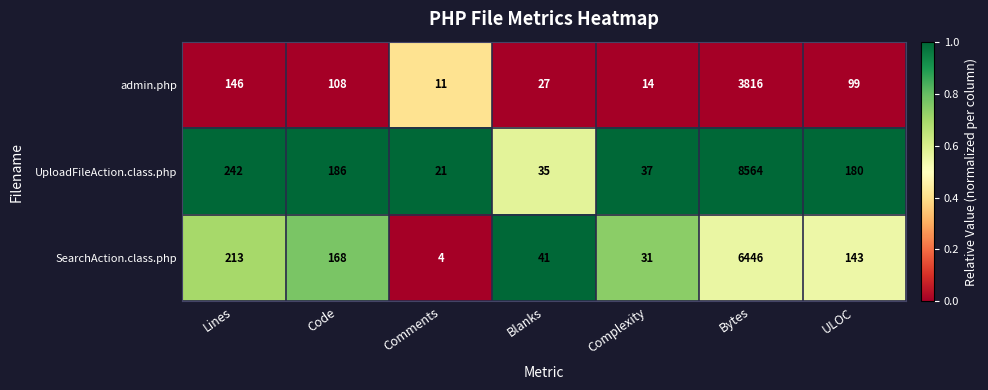

Which category has the highest value across all series?

Bytes